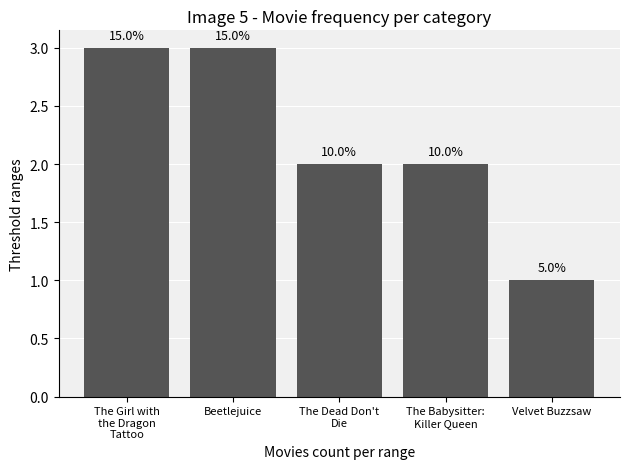

How many bars are there in total?

5